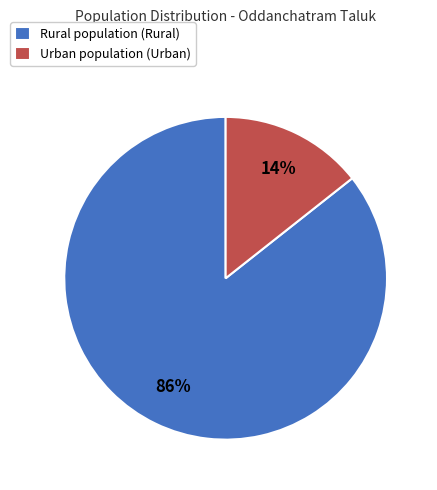

Between Urban population (Urban) and Rural population (Rural), which is larger?

Rural population (Rural)